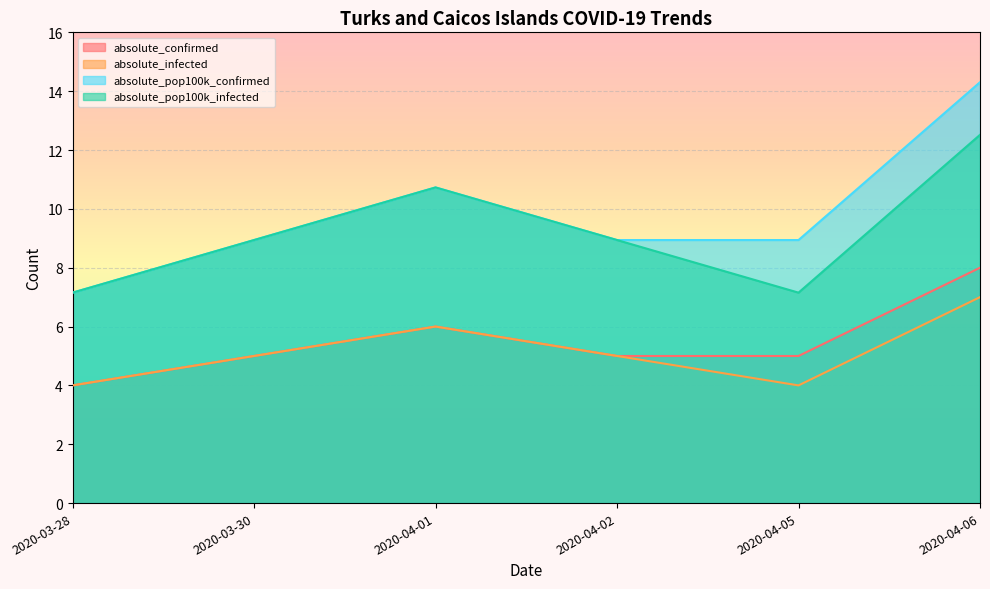

What position from the left is 2020-04-05?

5